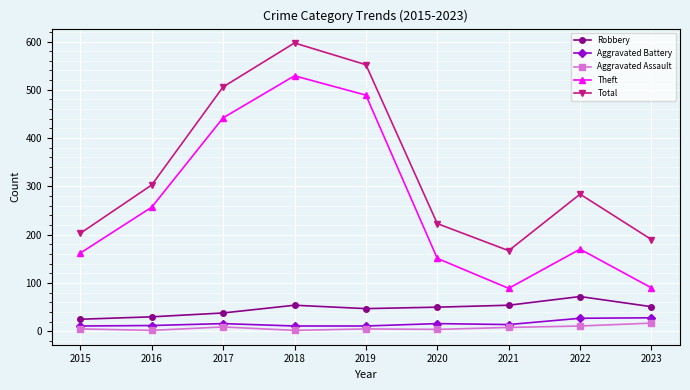

The value of Total at 2020 is 223. True or false?

True